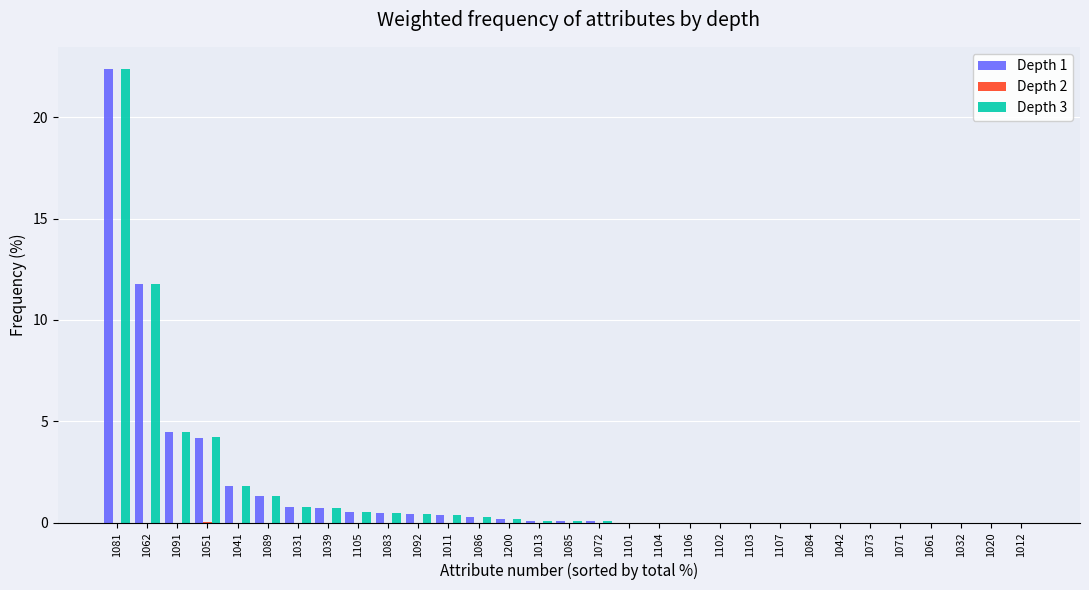

The Depth 1 series shows 1.3 at 1089. True or false?

True